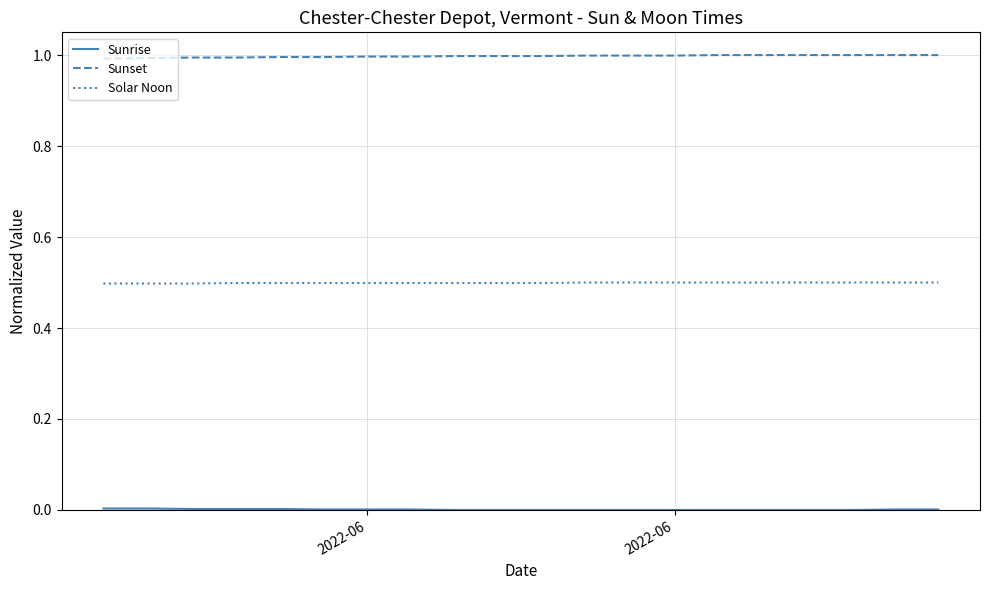

True or false: Sunset and Solar Noon intersect in this chart.

False